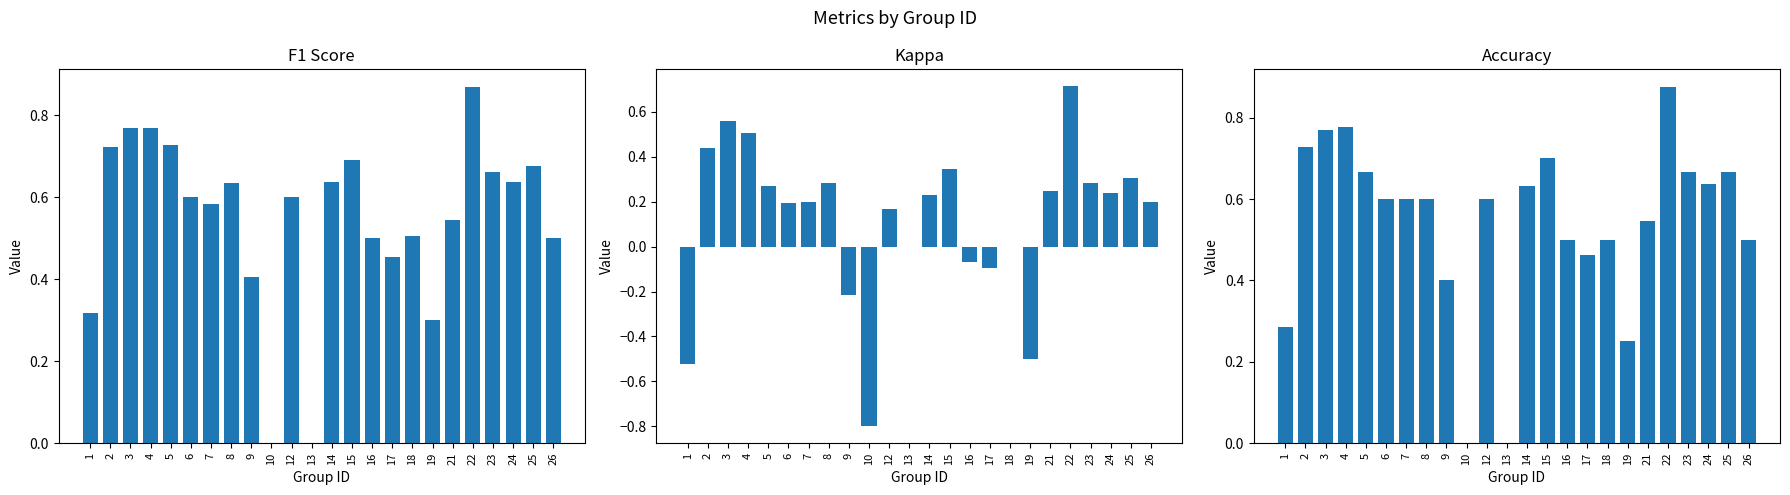

What value does the f1 series have at 1?

0.3